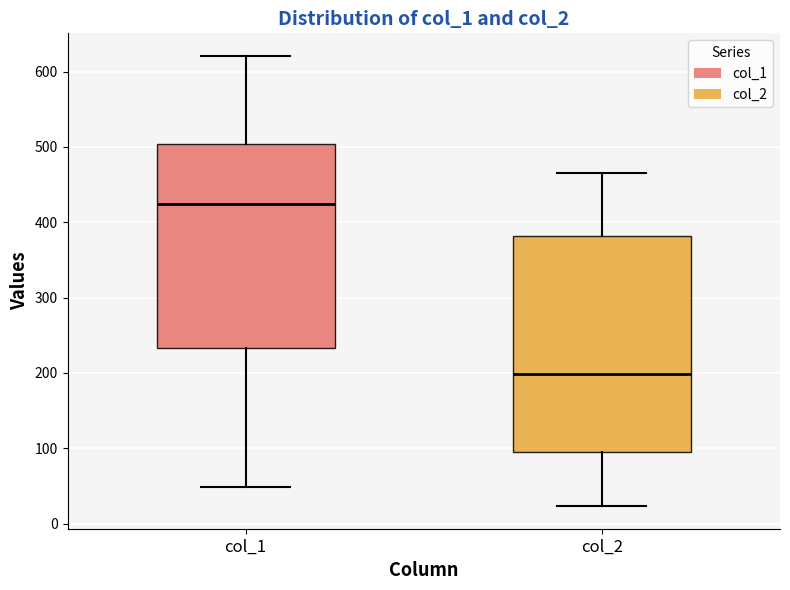

Reading left to right, read every box against the y-axis: the position of its median line, the range the box covers, and the ends of its whiskers. The values are not printed on the chart, so give them approximately, as read against the axis.

col_1: median 420, box 230 to 500, whiskers 50 to 620
col_2: median 200, box 100 to 380, whiskers 20 to 470